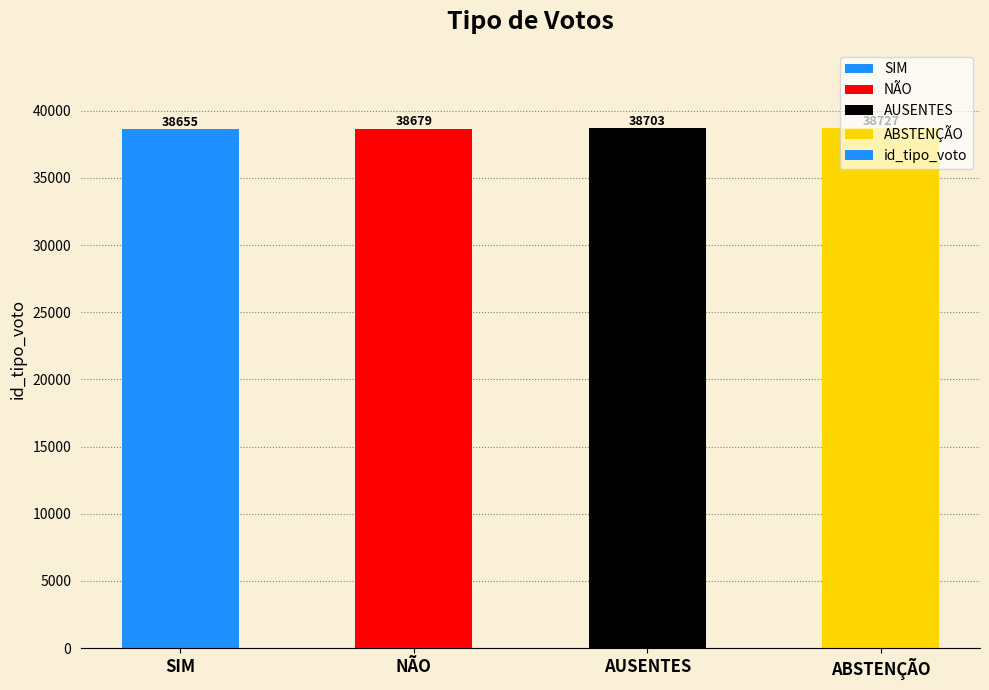

Count the number of data series in this chart.

1